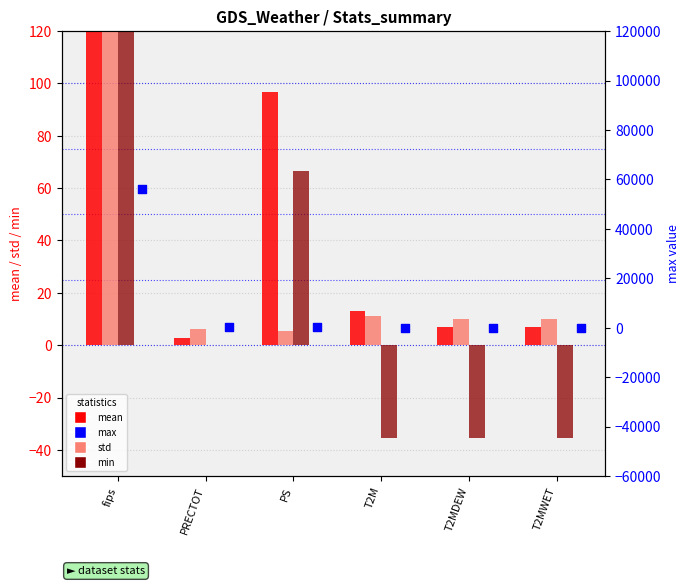

At how many categories does at least one series exceed 43117?

1